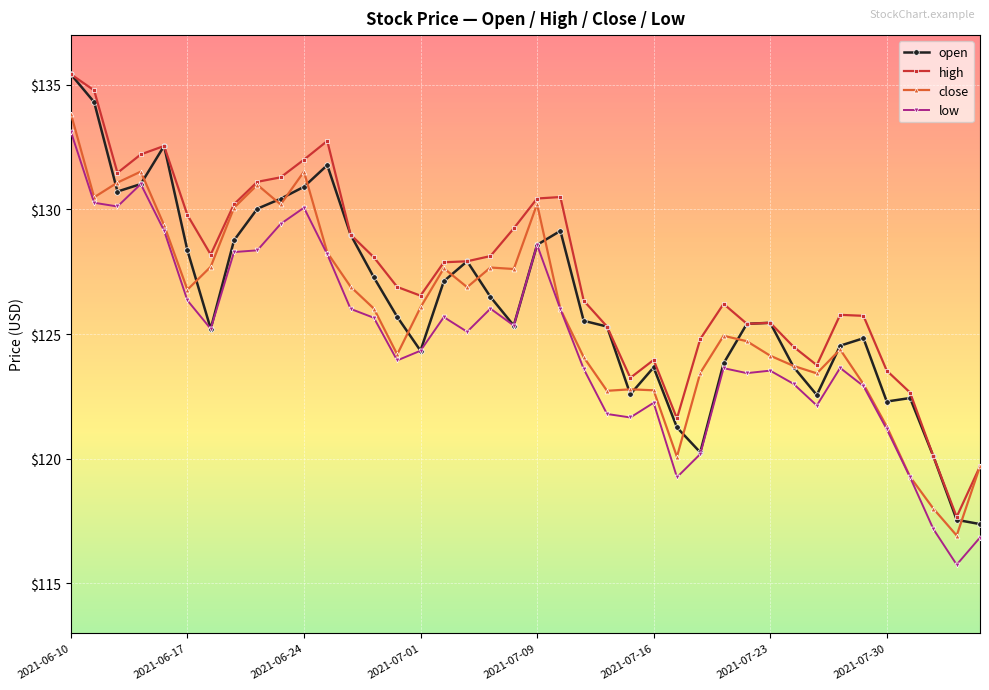

True or false: high and low intersect in this chart.

False